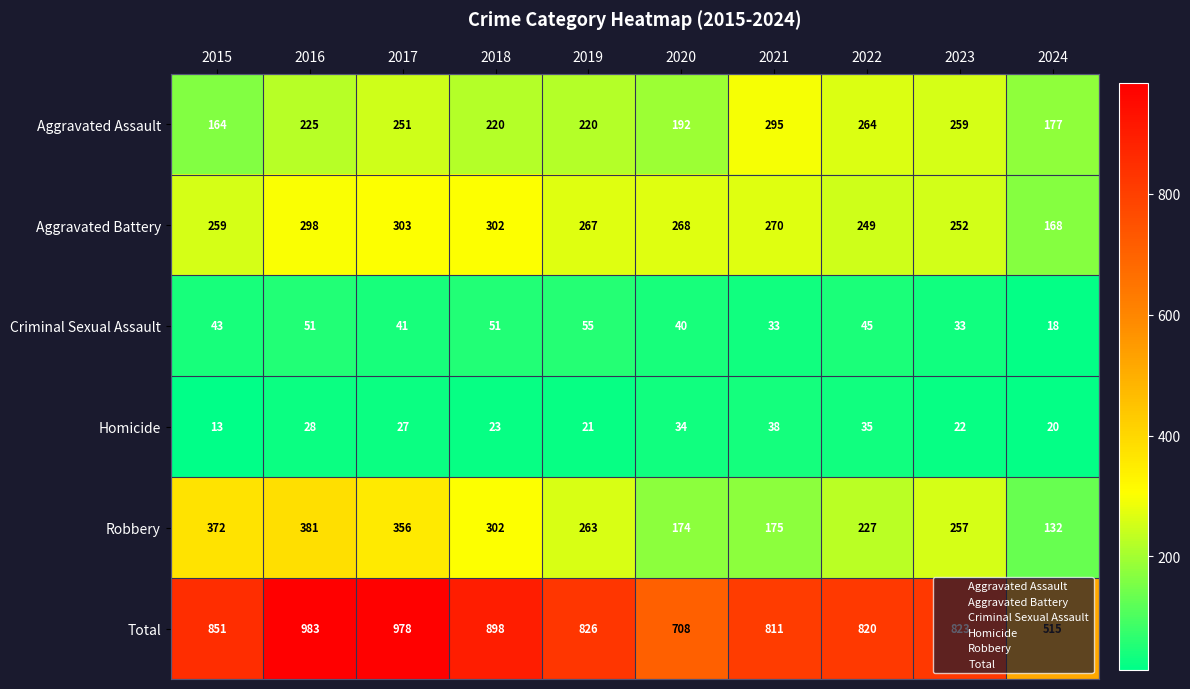

At how many categories does at least one series exceed 638?

9